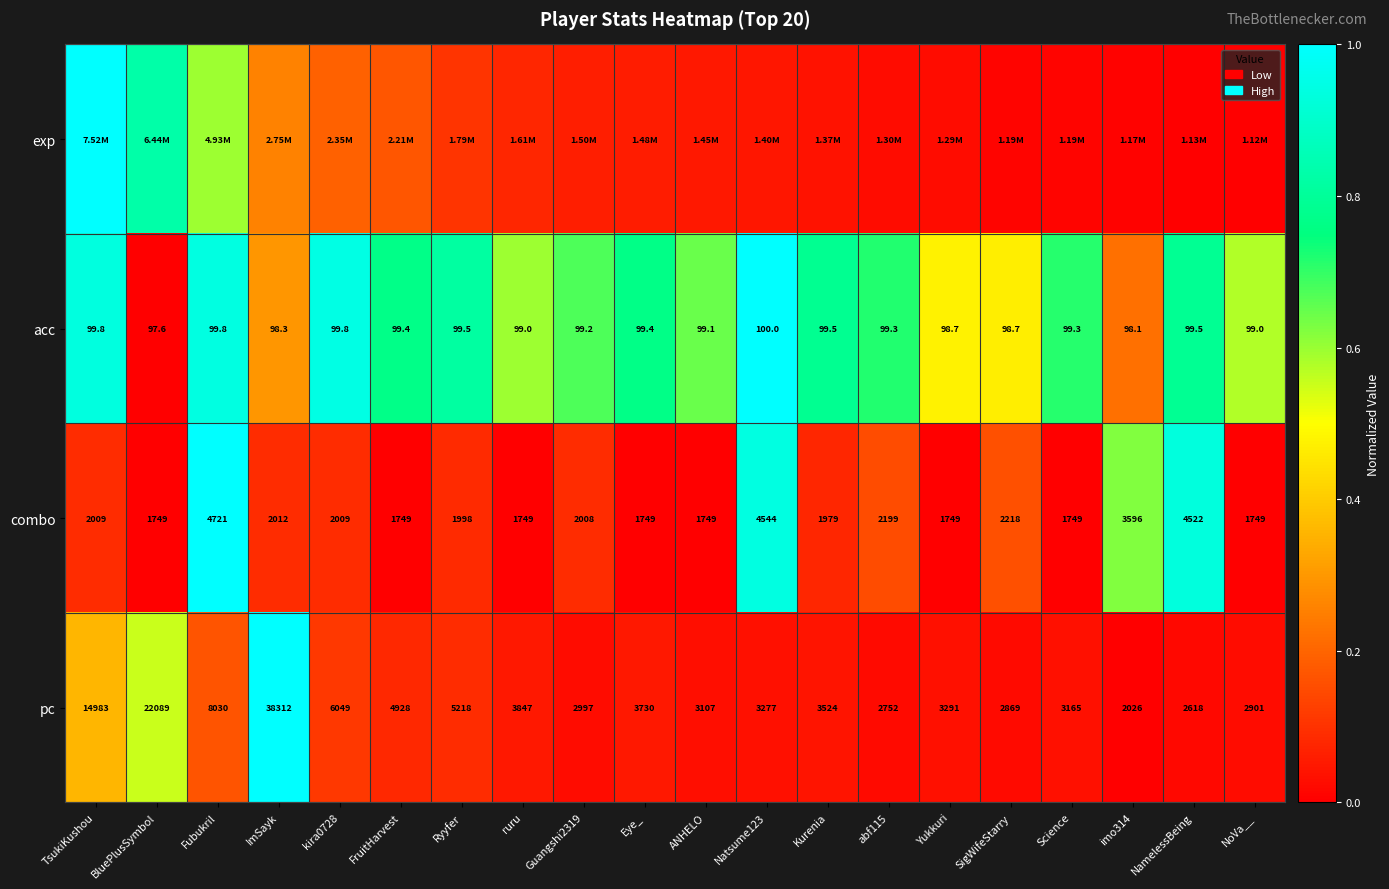

At which label does acc first exceed 99?

TsukiKushou